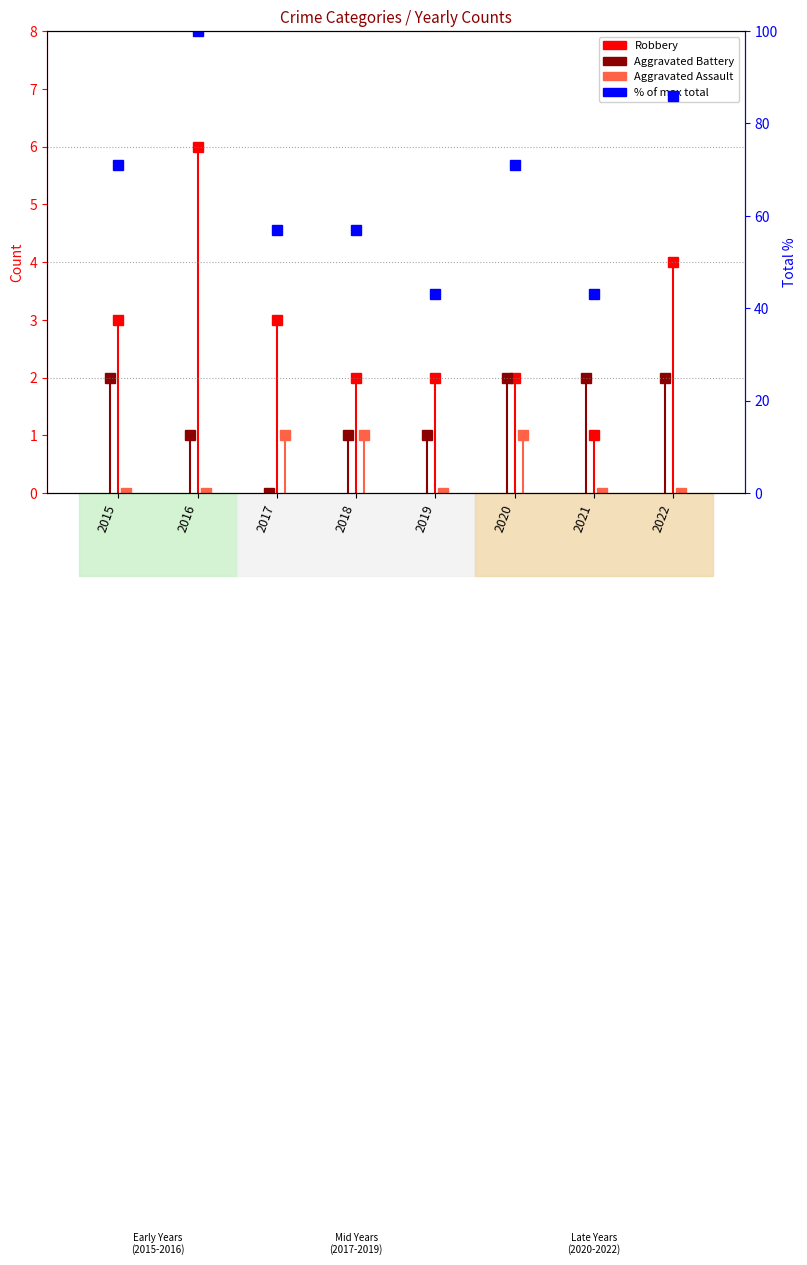

Which has a higher value, 2022 or 2017?

2022